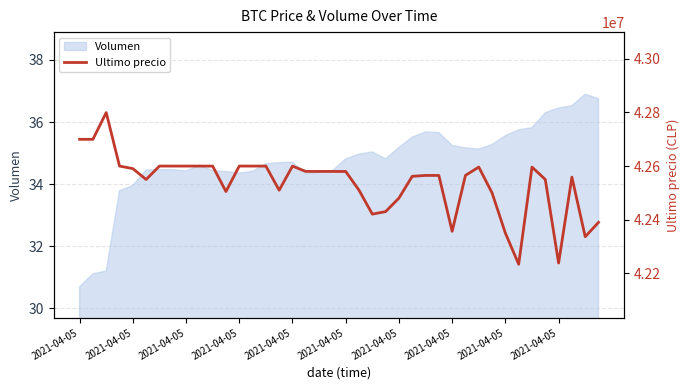

How many points are lower than both their immediate neighbors (excluding endpoints)?

10